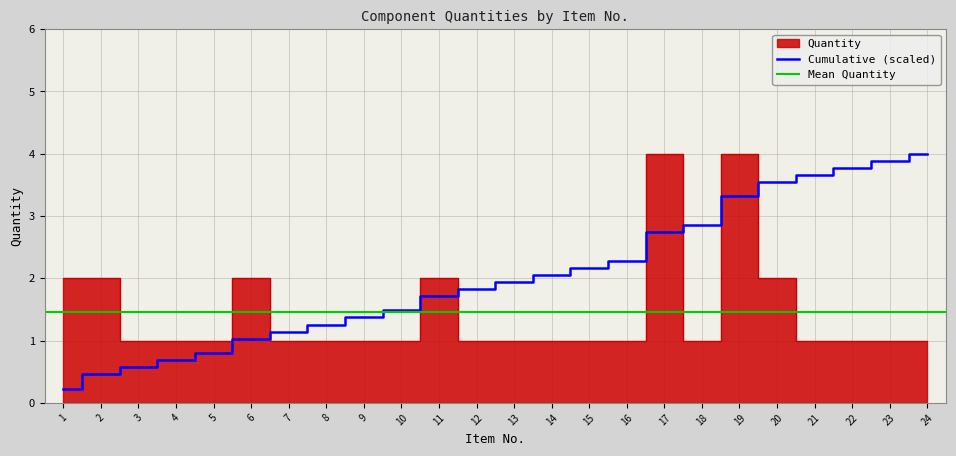

The chart shows a value of 2 at 6. True or false?

True